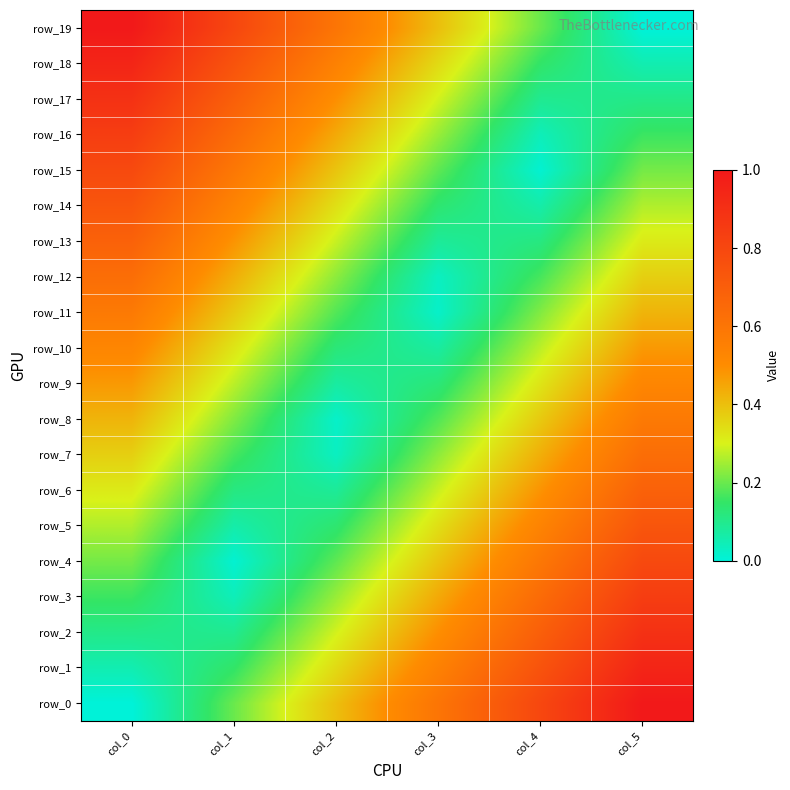

Is it true that row_7 equals 0.5 at col_0?

False